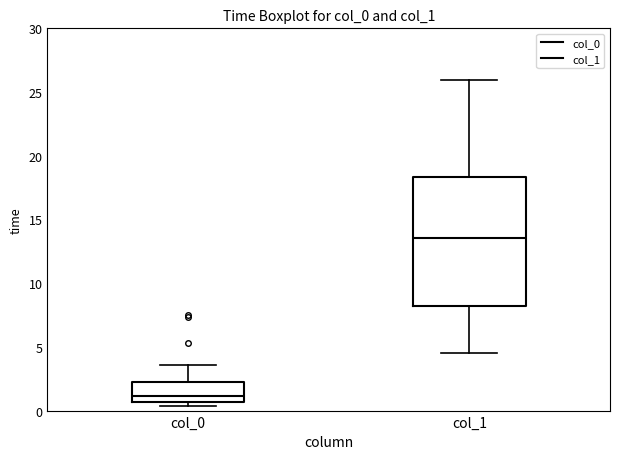

Reading left to right, transcribe this box plot: for each box, give where its median line is, the range the box spans, and where its two whiskers end, as read against the y-axis. The values are not printed on the chart, so give them approximately, as read against the axis.

col_0: median 1.0, box 0.5 to 2.0, whiskers 0.5 (just below the box's lower edge) to 3.5
col_1: median 13.5, box 8.0 to 18.5, whiskers 4.5 to 26.0